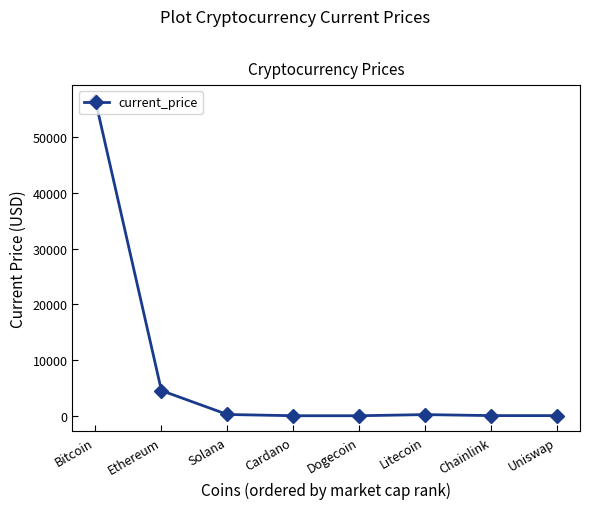

How many lines are shown in the chart?

1